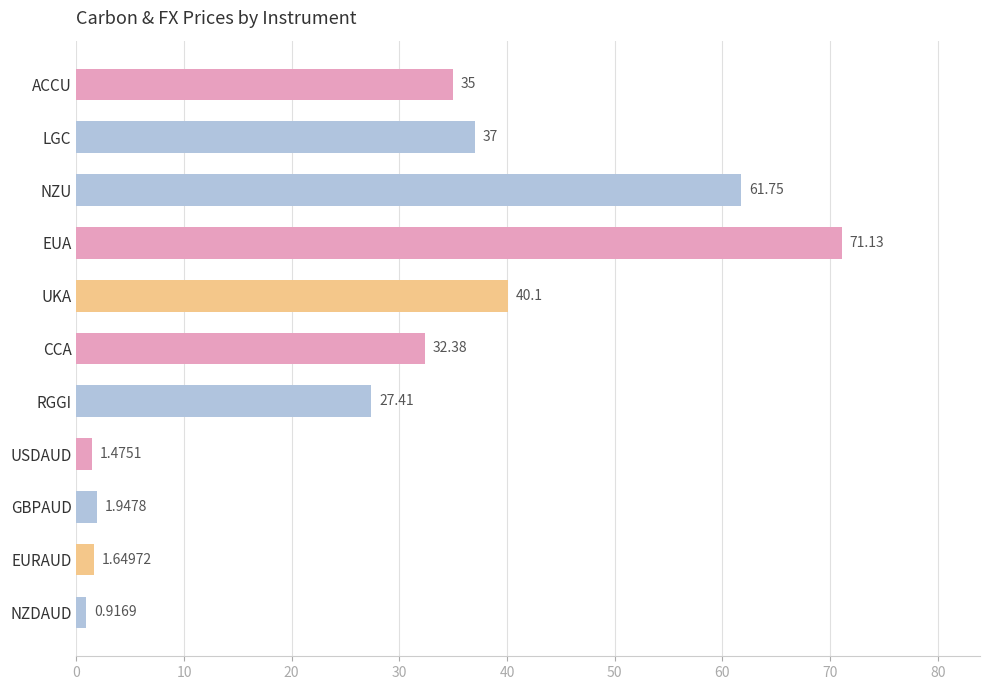

Which label corresponds to the smallest value in the chart?

NZDAUD